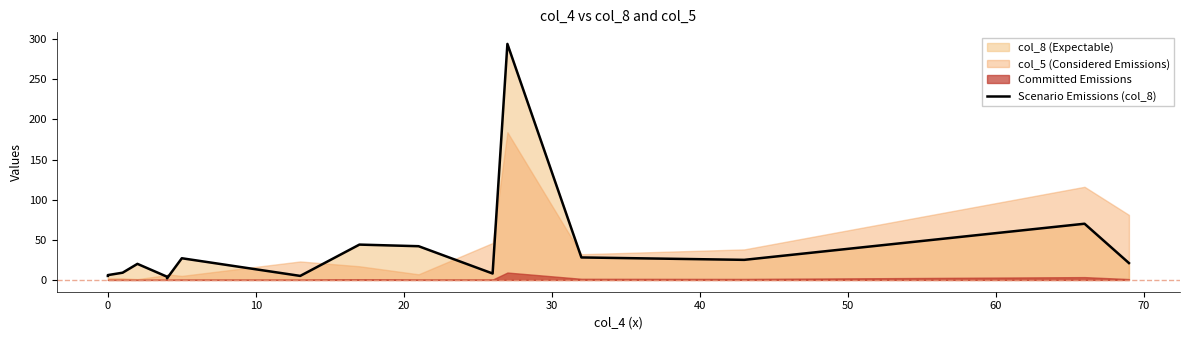

How many interior local peaks (higher than both neighbors) does the data have?

5